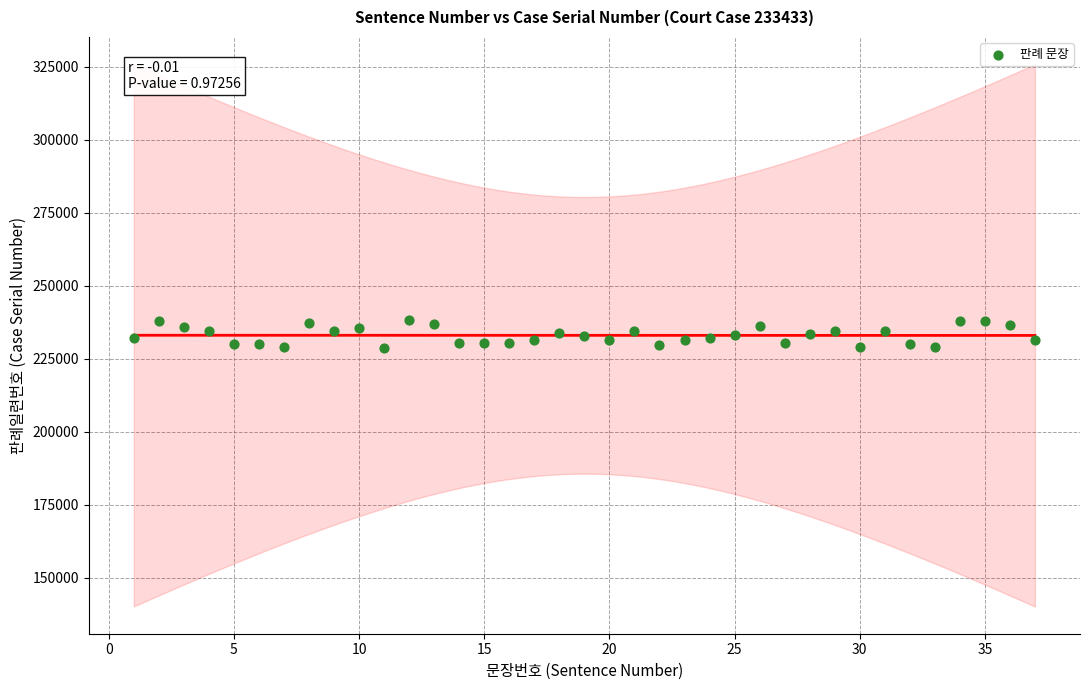

What is the range of Y values (max minus min)?

9493.3